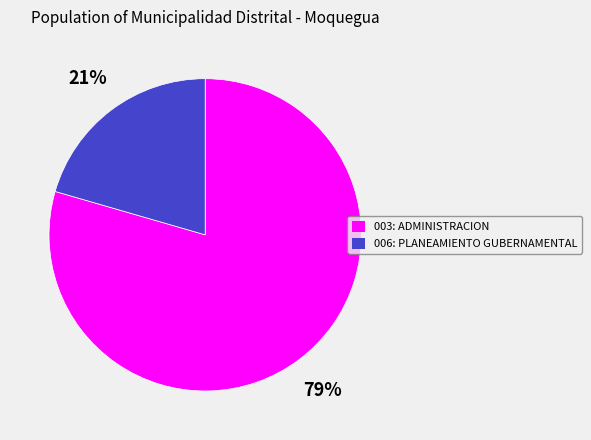

To the nearest percent, what percentage of the pie is 003: ADMINISTRACION?

79%